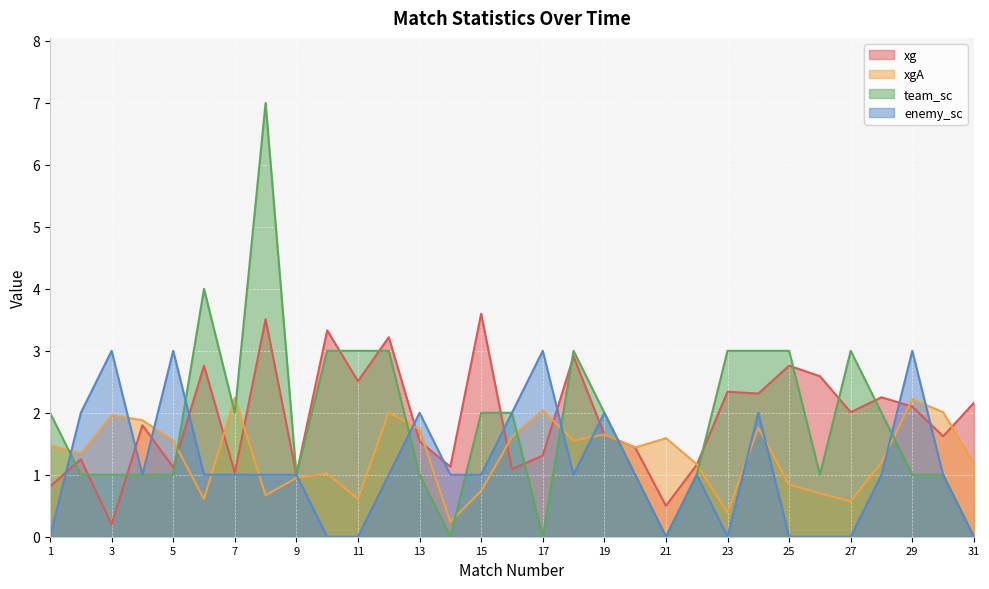

How many values in the xgA series exceed 1?

21